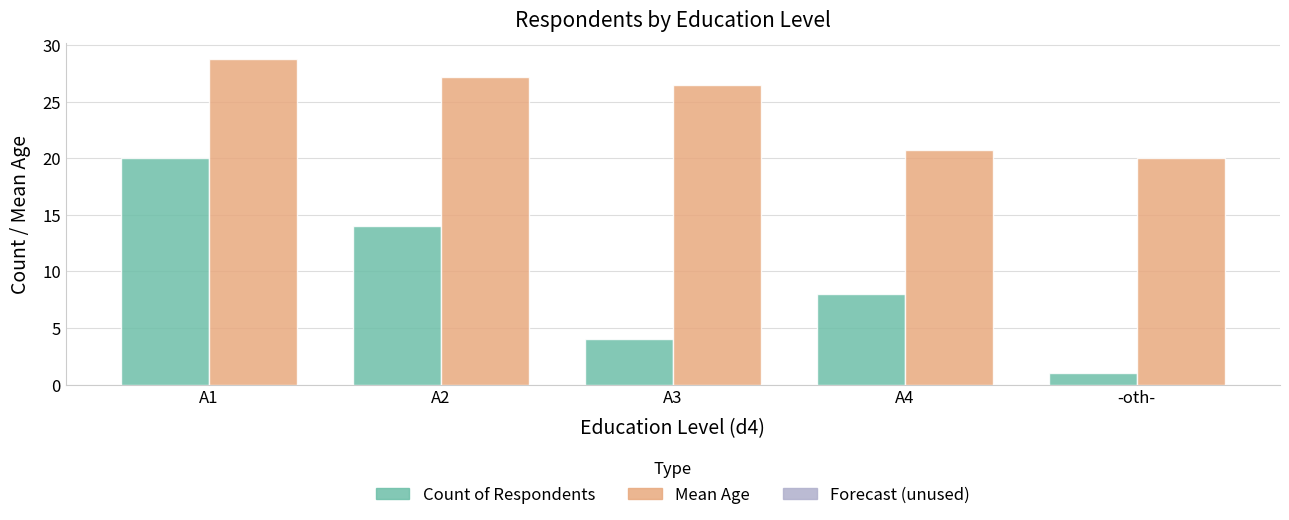

Reading right to left, what are all the values shown in this chart?

Count of Respondents: -oth-=1.0	A4=8.0	A3=4.0	A2=14.0	A1=20.0
Mean Age: -oth-=20.0	A4=20.8	A3=26.5	A2=27.2	A1=28.8